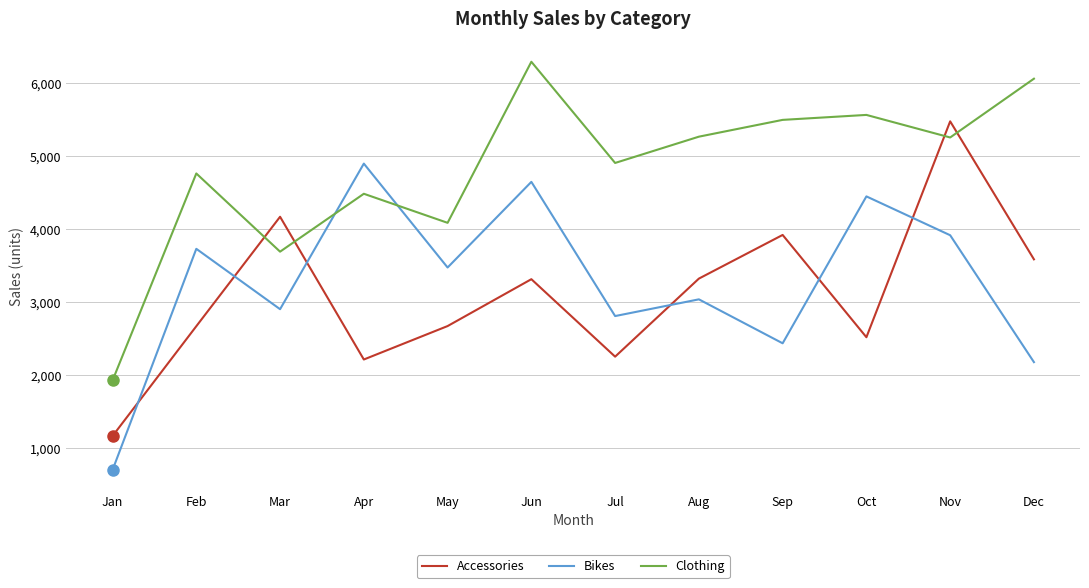

Does the chart have visible grid lines?

Yes